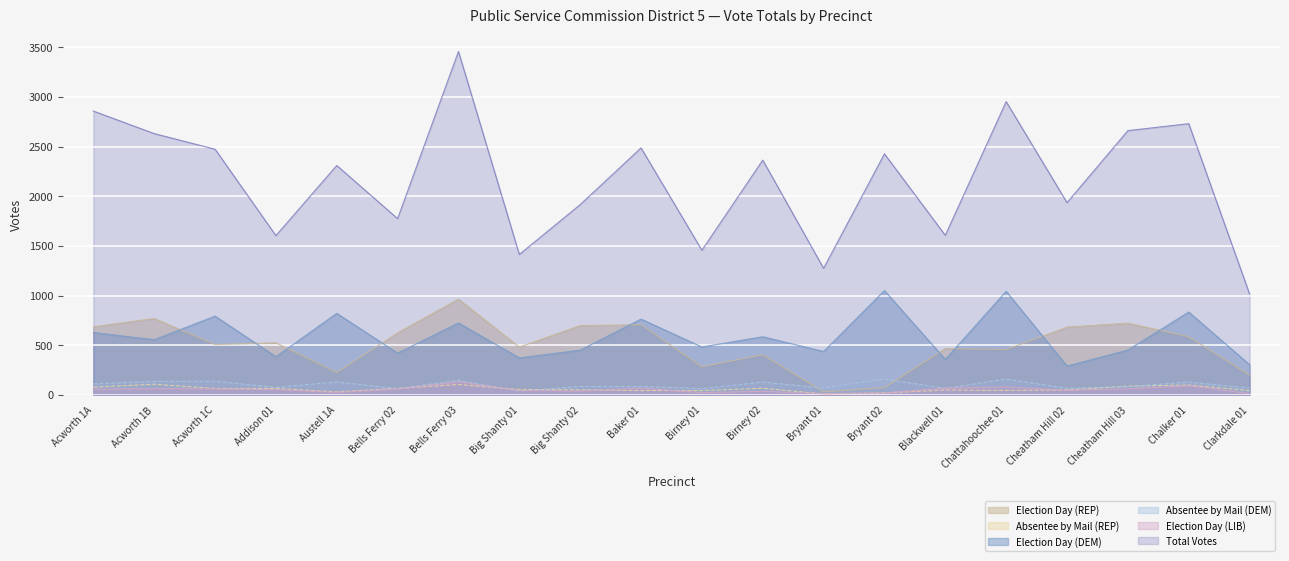

What is the difference between the Absentee by Mail (DEM) values at Big Shanty 01 and Cheatham Hill 03?

46